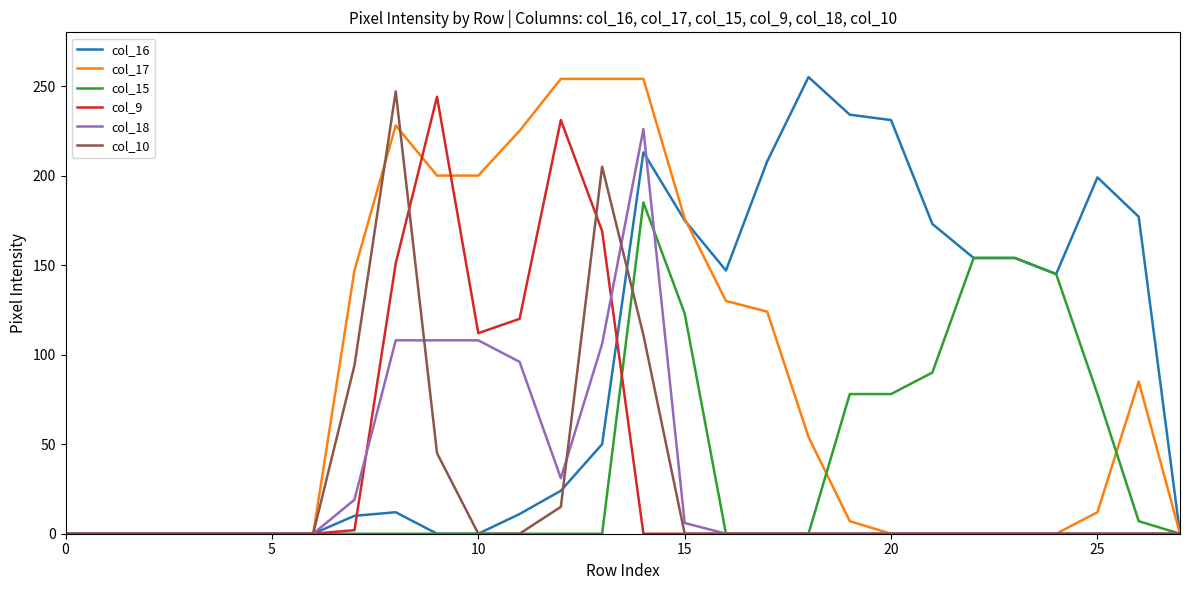

What are all the series names shown in the legend?

col_16, col_17, col_15, col_9, col_18, col_10